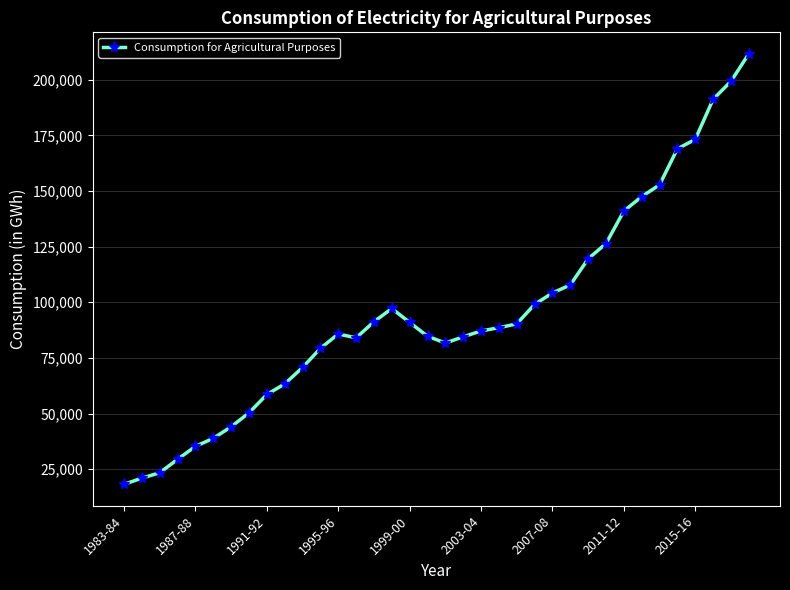

What is the greatest value displayed?

211609